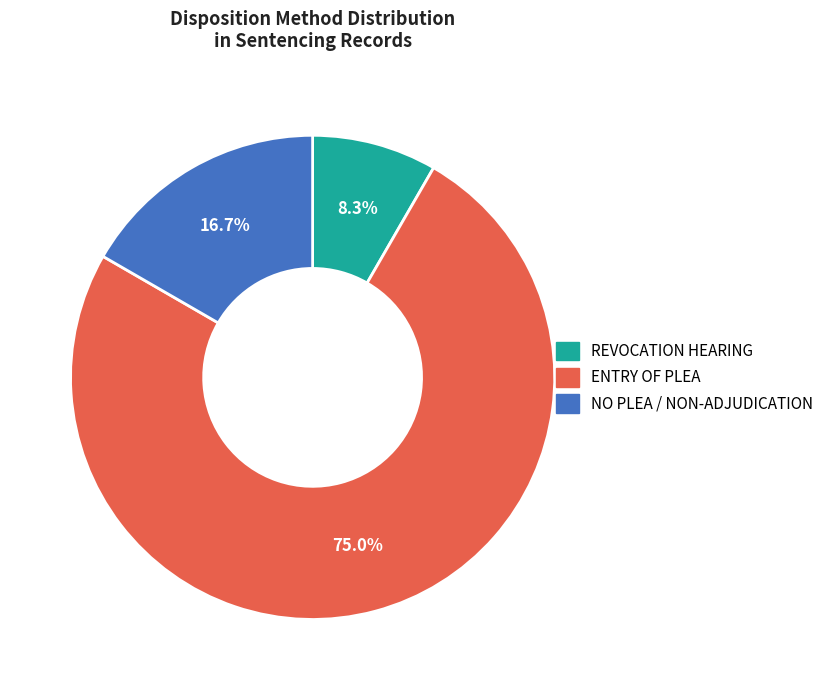

What percentage do REVOCATION HEARING and ENTRY OF PLEA together represent?

83.3%